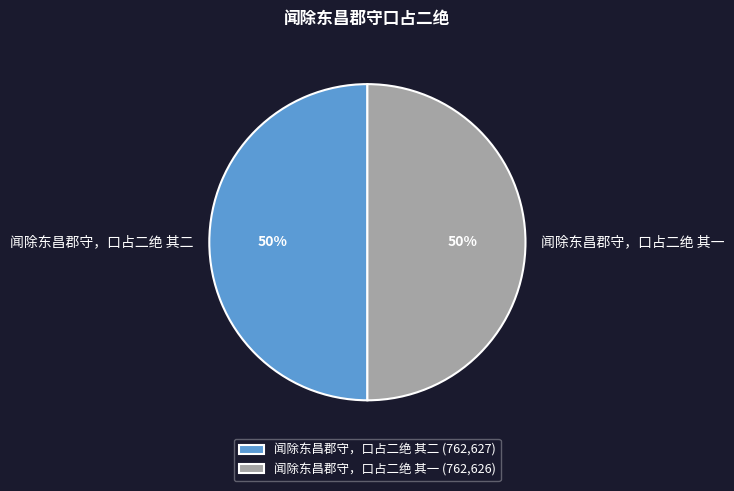

Is the sum of 闻除东昌郡守，口占二绝 其二 and 闻除东昌郡守，口占二绝 其一 greater than half?

Yes